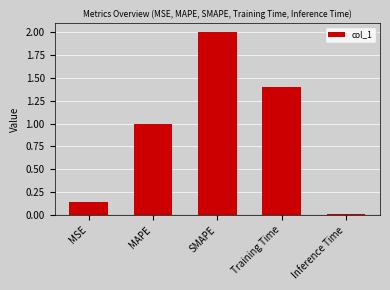

List the labels in order of value, smallest first.

Inference Time, MSE, MAPE, Training Time, SMAPE